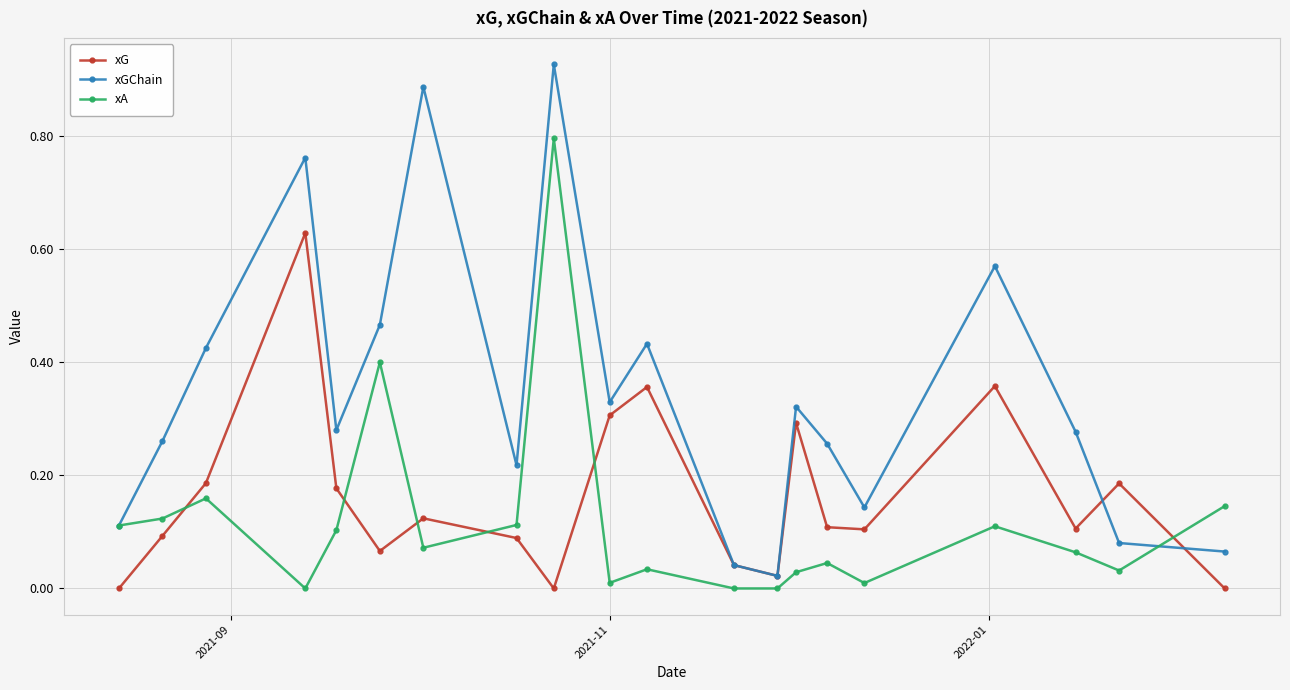

True or false: xA has more than 1 interior local peaks.

True